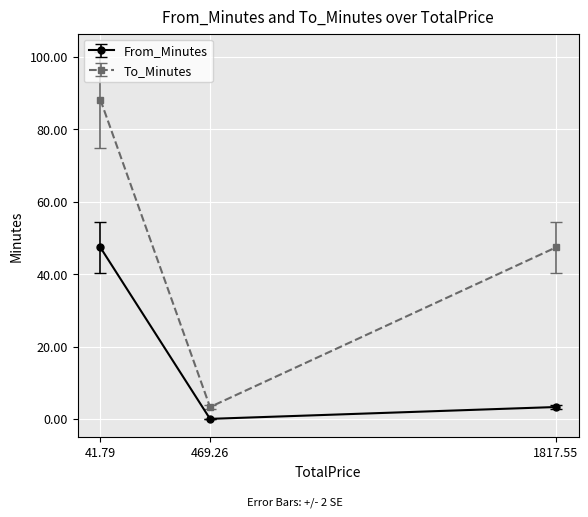

How many lines are shown in the chart?

2